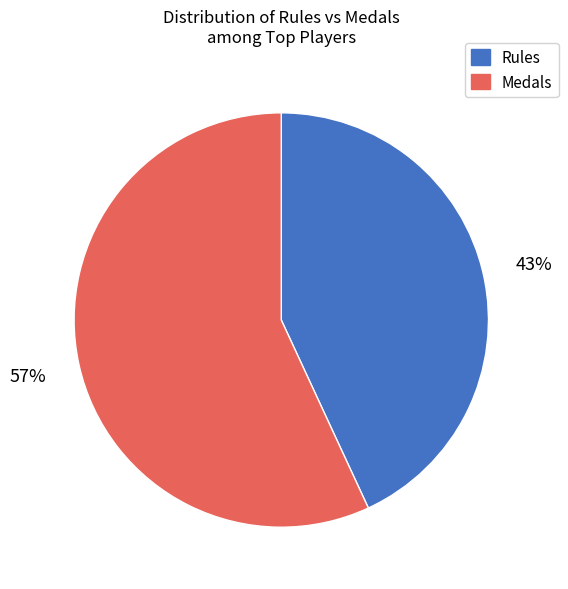

Rank the categories by value from lowest to highest.

Rules, Medals